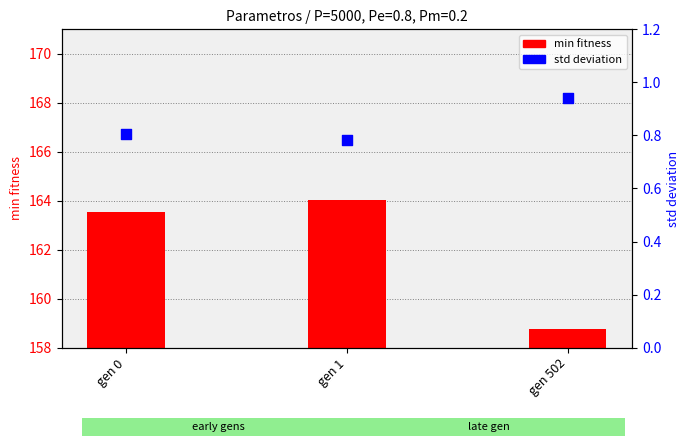

Is the value of min fitness at gen 1 greater than the value of std deviation at gen 0?

Yes